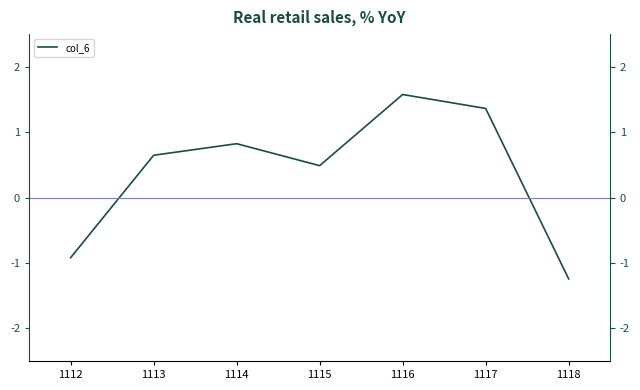

What is the value of the 4th point from the left?

0.5